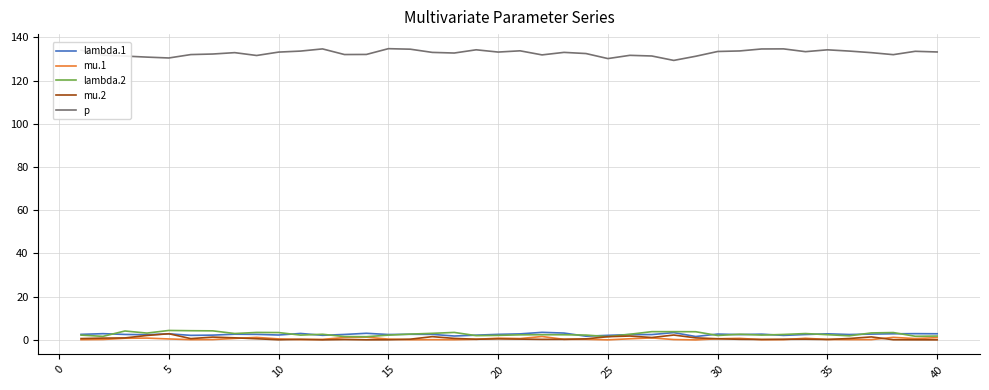

How many lines are shown in the chart?

5